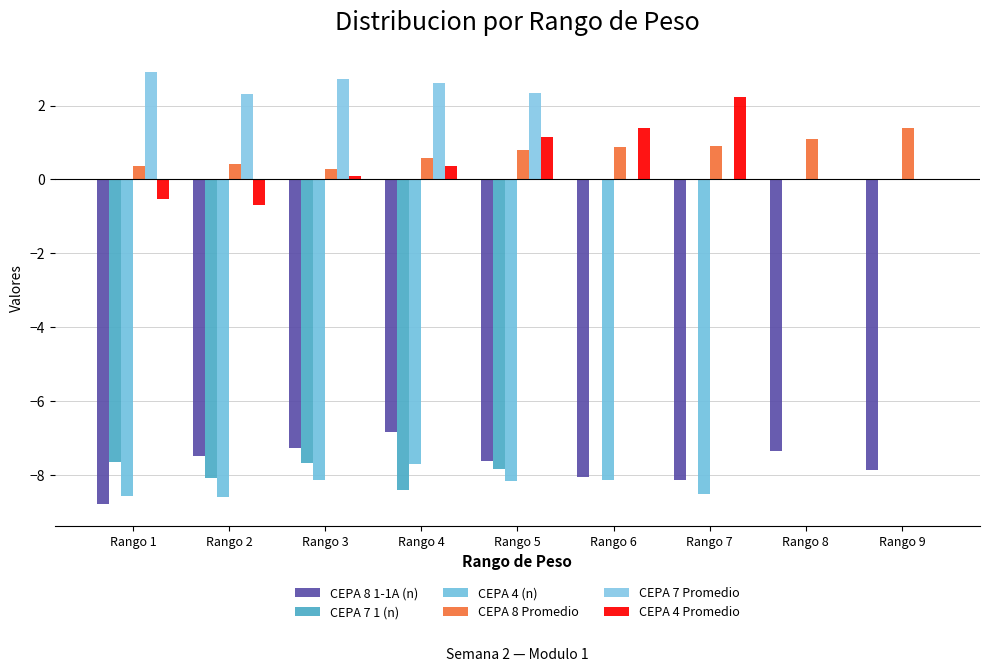

How many data points does each series have?

9